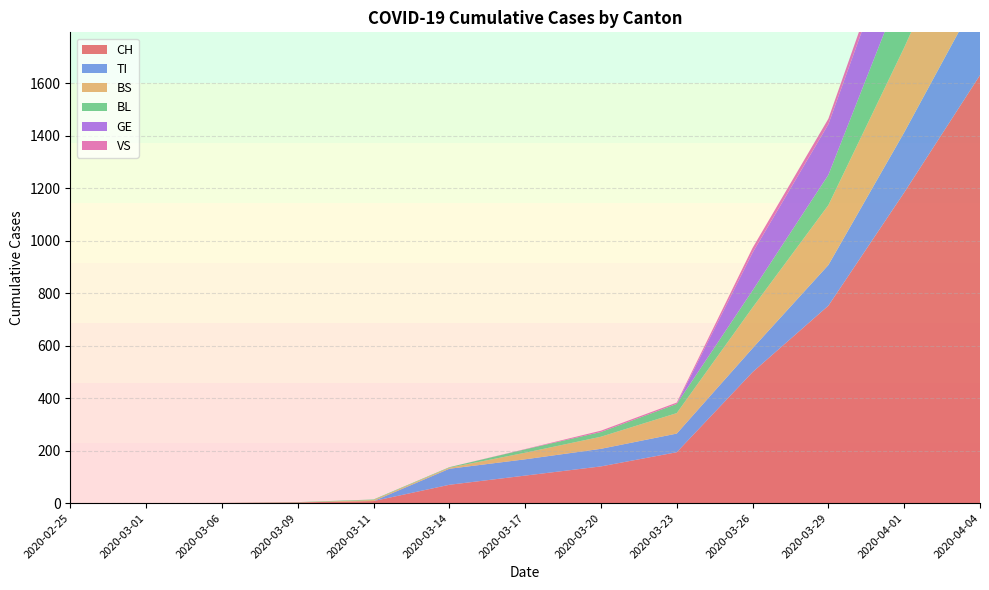

Reading left to right, what are all the values shown in this chart?

CH: 2020-02-25=0	2020-03-01=0	2020-03-06=1	2020-03-09=3	2020-03-11=8	2020-03-14=70	2020-03-17=105	2020-03-20=140	2020-03-23=194	2020-03-26=499	2020-03-29=752	2020-04-01=1183	2020-04-04=1630
TI: 2020-02-25=0	2020-03-01=0	2020-03-06=0	2020-03-09=0	2020-03-11=0	2020-03-14=61	2020-03-17=62	2020-03-20=67	2020-03-23=71	2020-03-26=91	2020-03-29=155	2020-04-01=229	2020-04-04=314
BS: 2020-02-25=0	2020-03-01=0	2020-03-06=0	2020-03-09=0	2020-03-11=4	2020-03-14=4	2020-03-17=25	2020-03-20=46	2020-03-23=78	2020-03-26=155	2020-03-29=228	2020-04-01=323	2020-04-04=434
BL: 2020-02-25=0	2020-03-01=0	2020-03-06=0	2020-03-09=1	2020-03-11=2	2020-03-14=2	2020-03-17=13	2020-03-20=18	2020-03-23=35	2020-03-26=65	2020-03-29=115	2020-04-01=249	2020-04-04=298
GE: 2020-02-25=0	2020-03-01=0	2020-03-06=0	2020-03-09=0	2020-03-11=0	2020-03-14=0	2020-03-17=0	2020-03-20=0	2020-03-23=0	2020-03-26=144	2020-03-29=193	2020-04-01=260	2020-04-04=305
VS: 2020-02-25=0	2020-03-01=0	2020-03-06=0	2020-03-09=0	2020-03-11=0	2020-03-14=0	2020-03-17=1	2020-03-20=5	2020-03-23=5	2020-03-26=18	2020-03-29=21	2020-04-01=40	2020-04-04=46